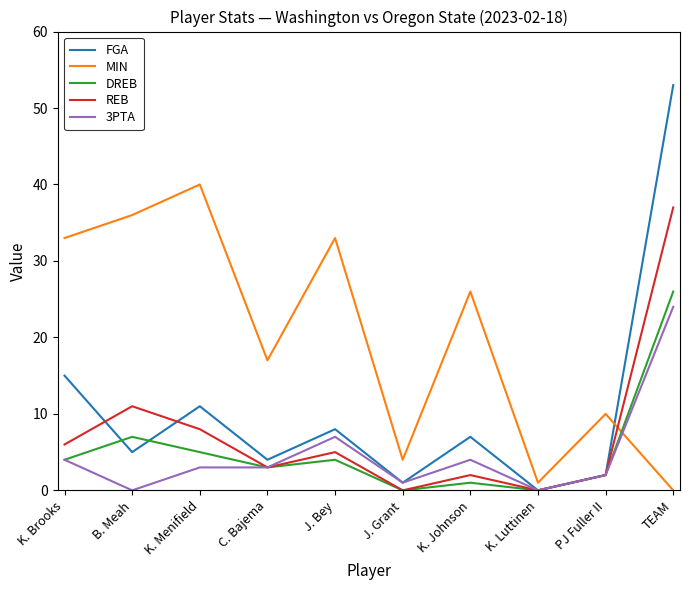

Which label corresponds to the largest value in the chart?

TEAM